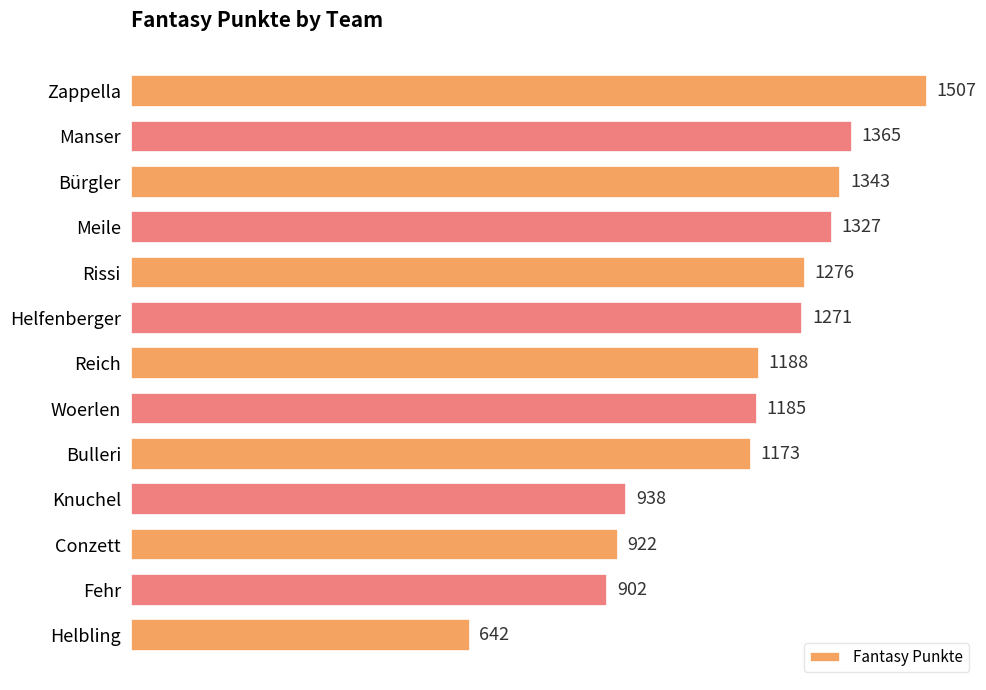

What is the average value?

1157